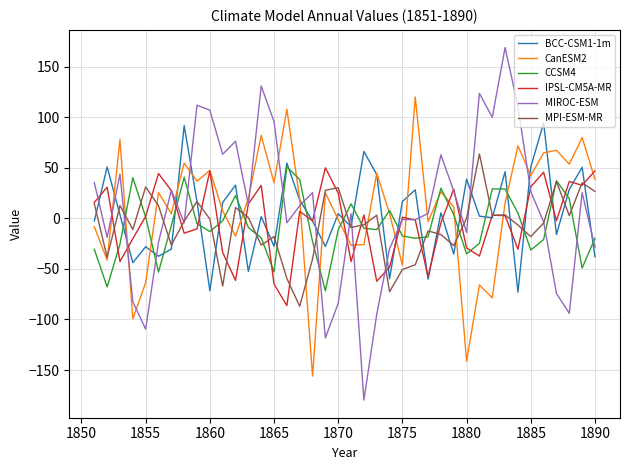

What is the difference between the second highest and second lowest values in the IPSL-CM5A-MR series?

112.1